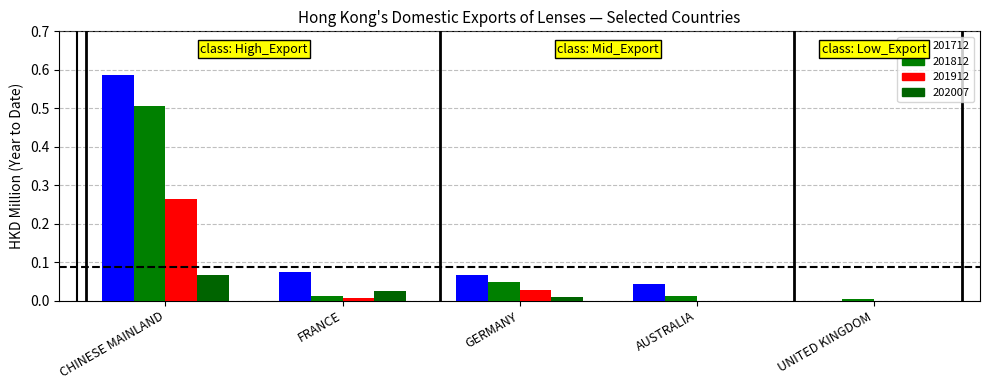

Reading left to right, what are all the values shown in this chart?

201712: 0.6	0.1	0.1	0.0	0.0
201812: 0.5	0.0	0.0	0.0	0.0
201912: 0.3	0.0	0.0	0.0	0.0
202007: 0.1	0.0	0.0	0.0	0.0